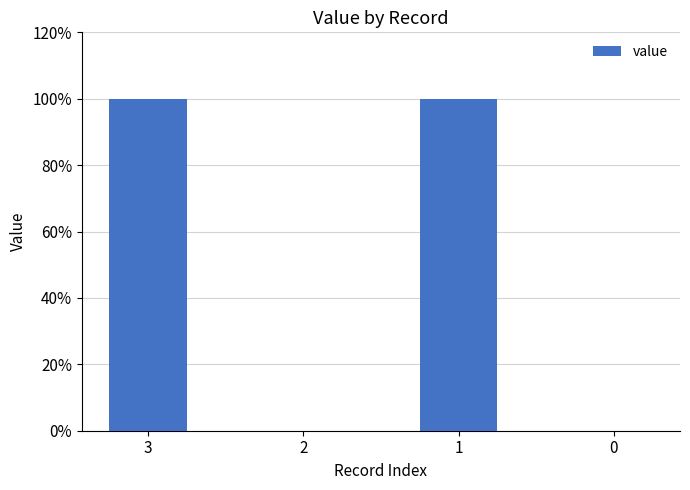

Which label corresponds to the largest value in the chart?

3